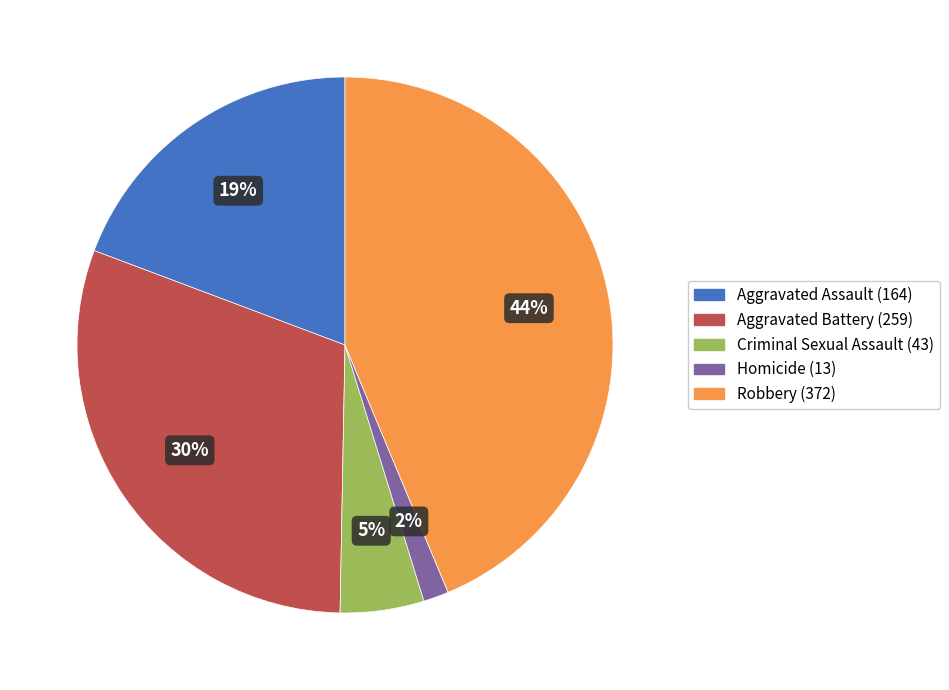

Rank the categories by value from lowest to highest.

Homicide, Criminal Sexual Assault, Aggravated Assault, Aggravated Battery, Robbery